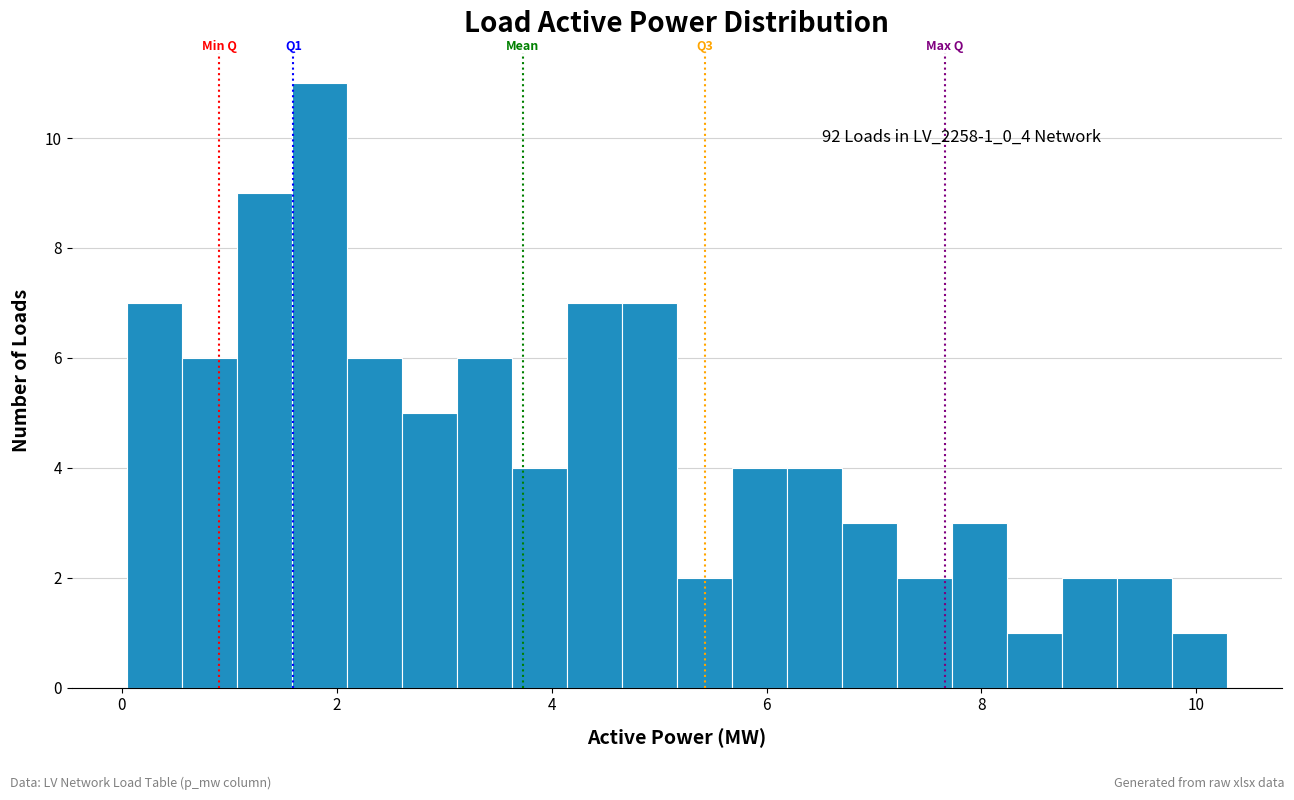

Around what value on the x-axis is the tallest bar? Give the approximate position of its centre, as read against the axis.

1.8